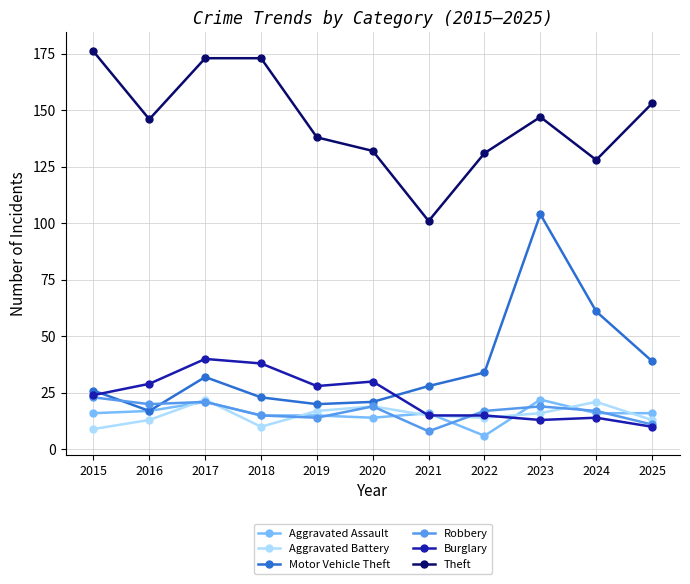

What is the total value across all series at 2017?

309